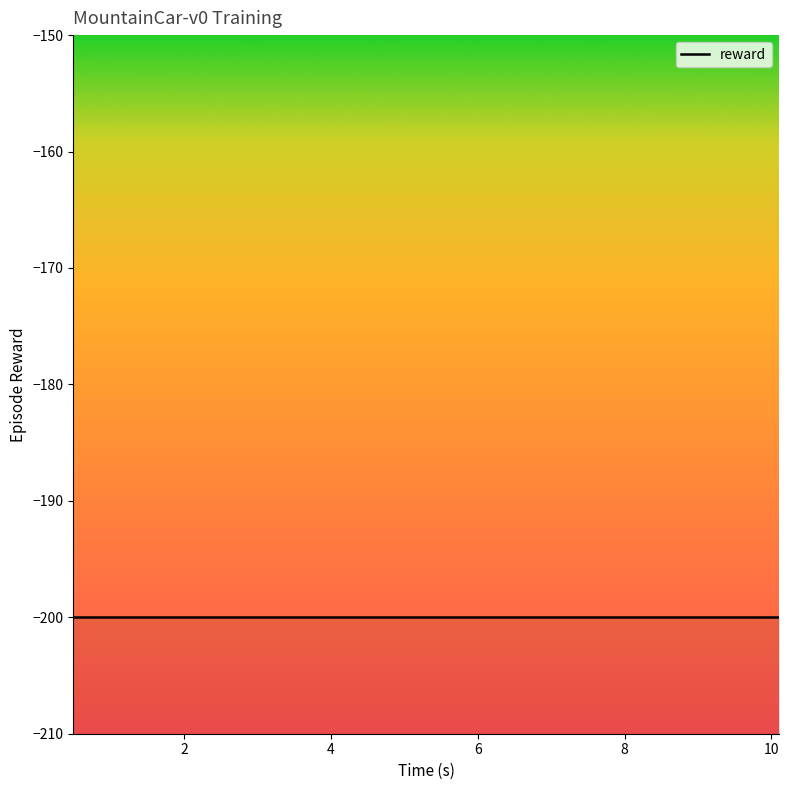

Which series has the largest range (max minus min)?

reward